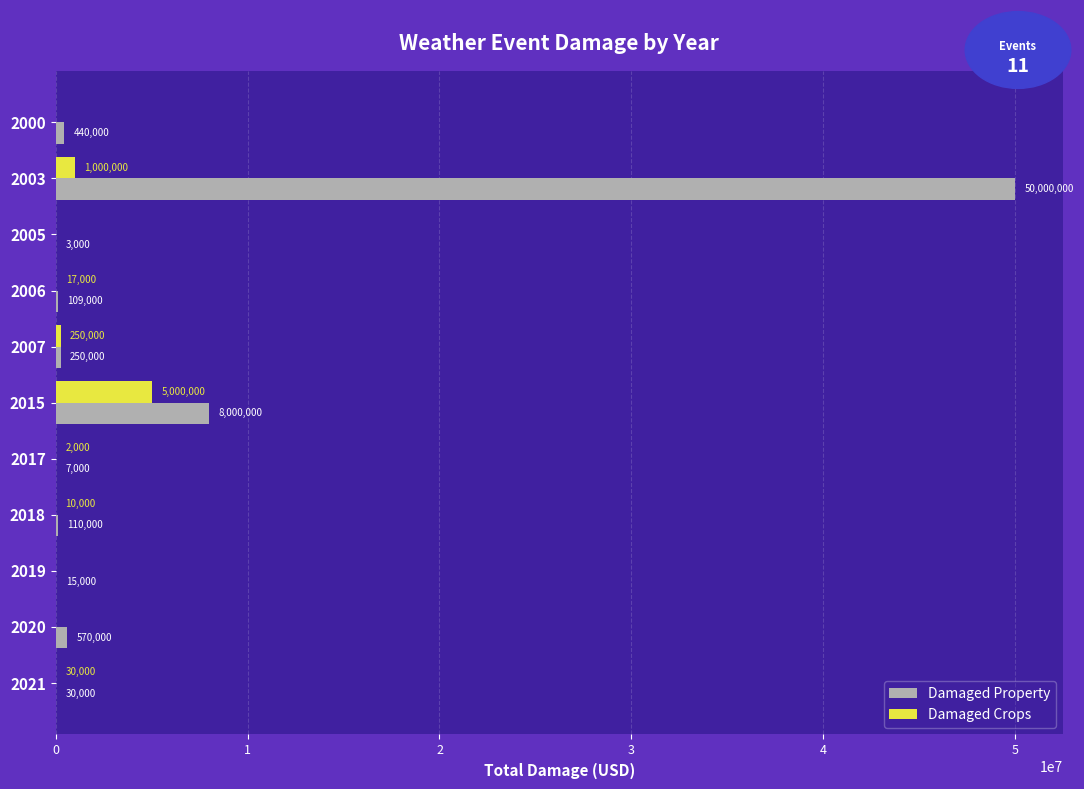

At which category is the sum across all series the highest?

2003